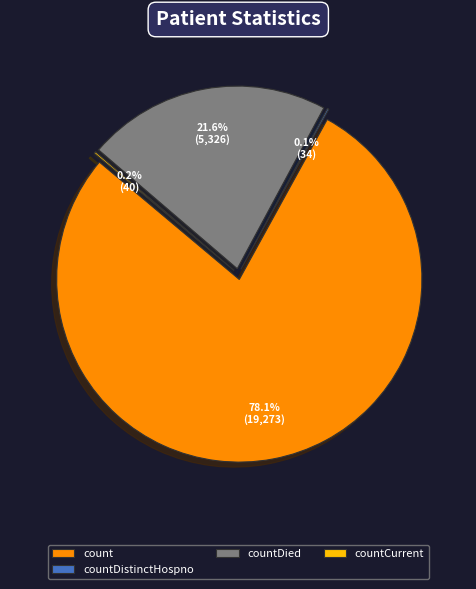

How much of the chart is everything except countCurrentSuspected?

100.0%